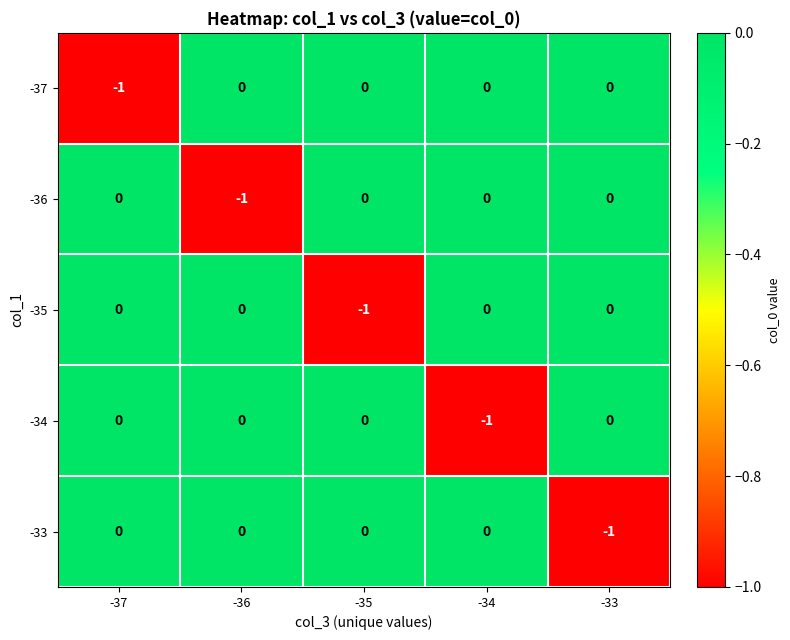

At which label does -37 reach its minimum?

-37